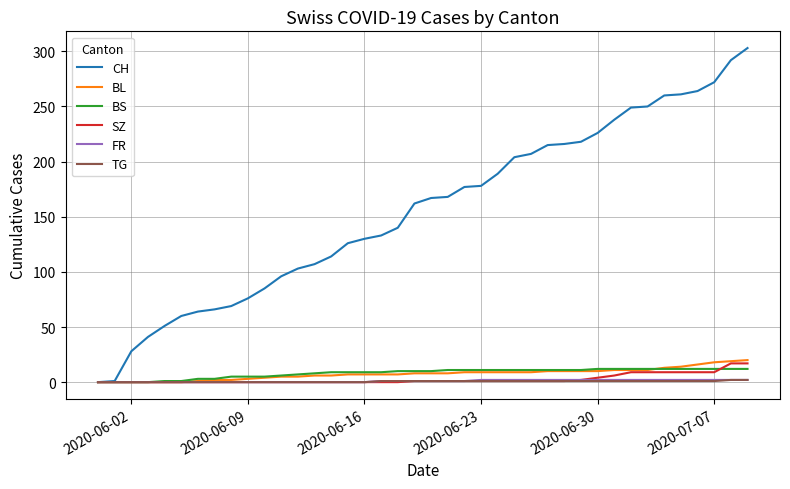

What is the difference between the maximum and minimum values in the SZ series?

17